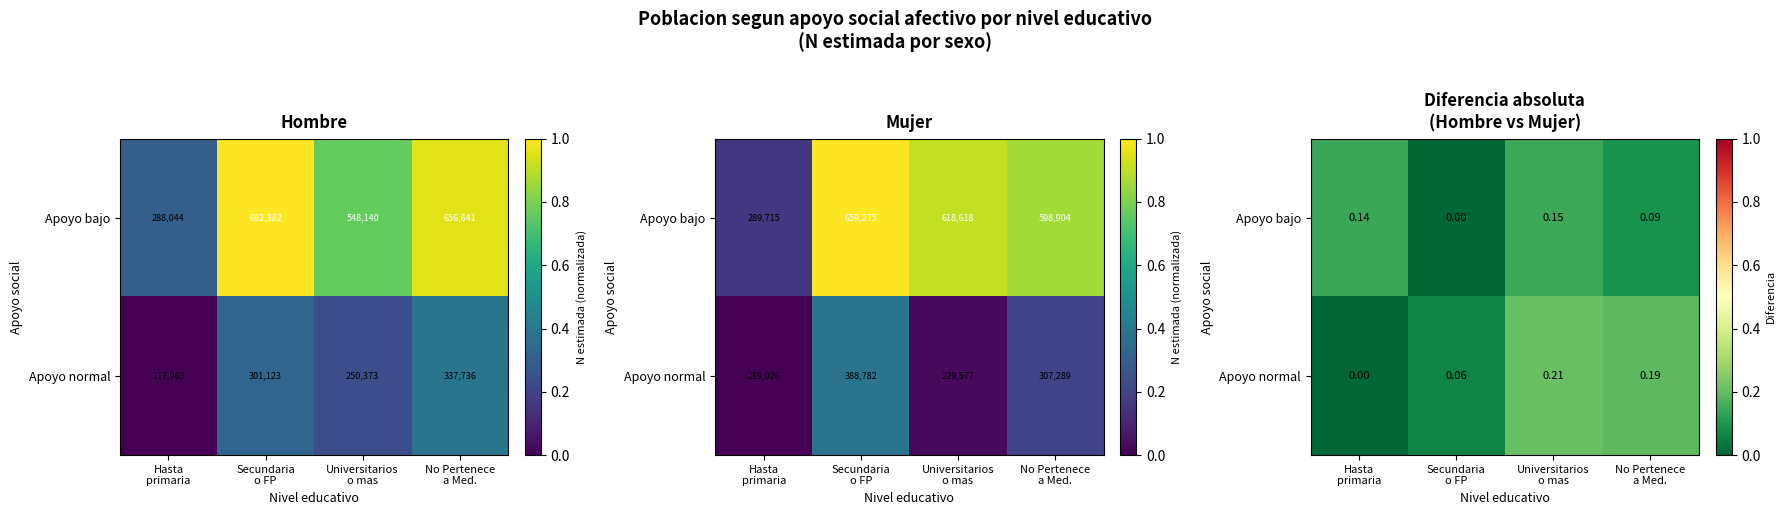

What is the highest value of the Apoyo normal series?

0.2